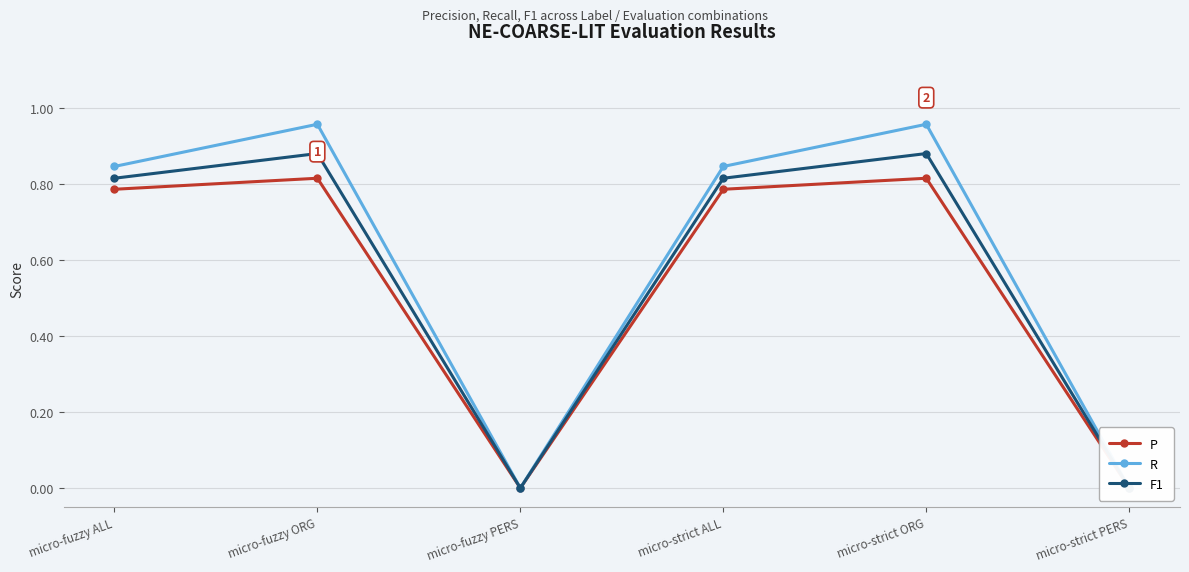

What is the average value of the R series?

0.6